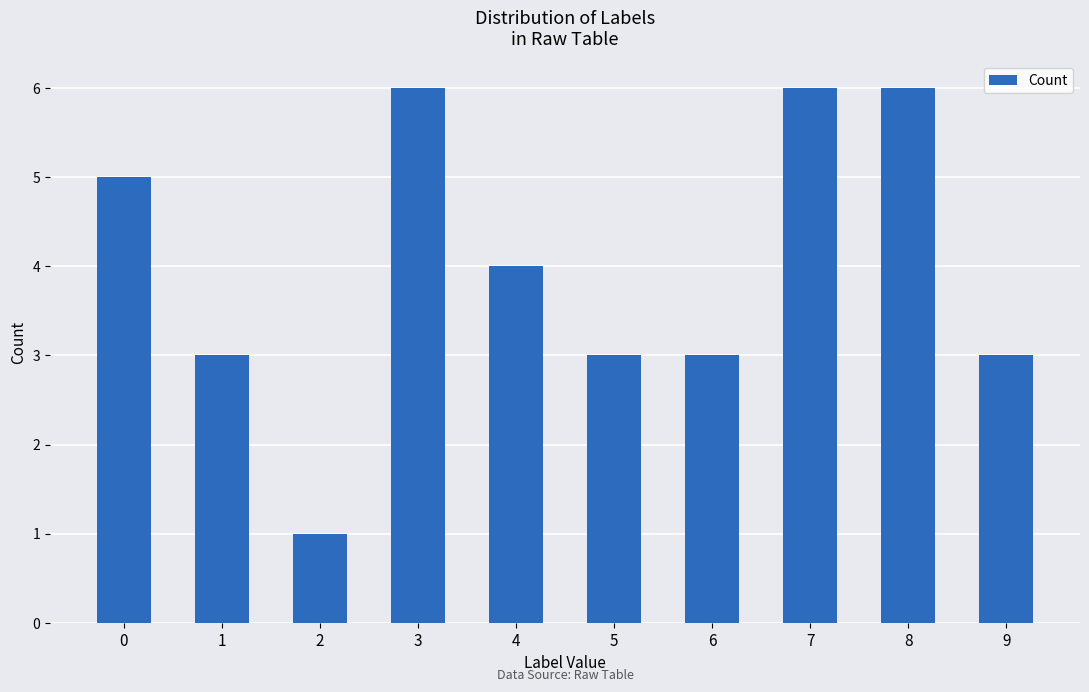

What is the value of the 5th bar from the left?

4